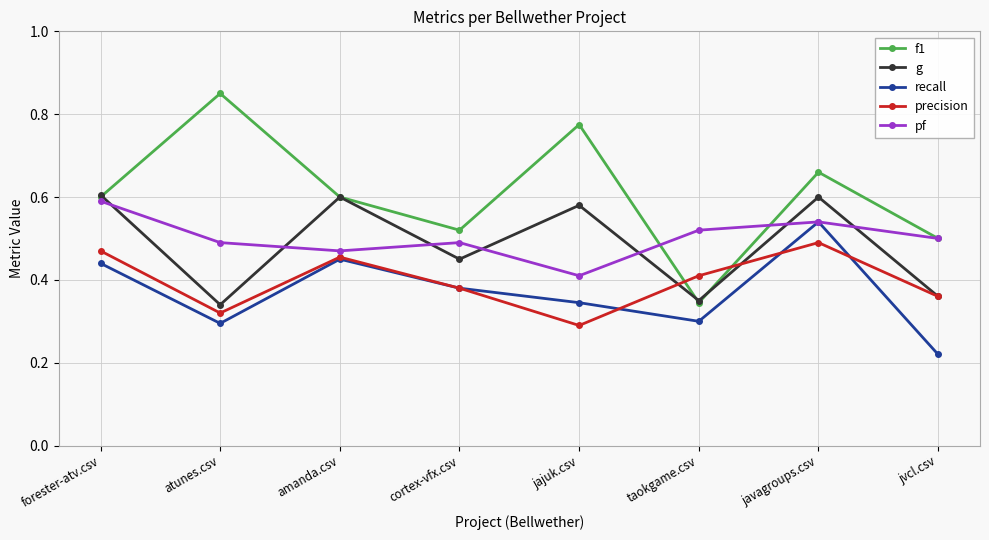

How many pf values are between 0 and 1?

8